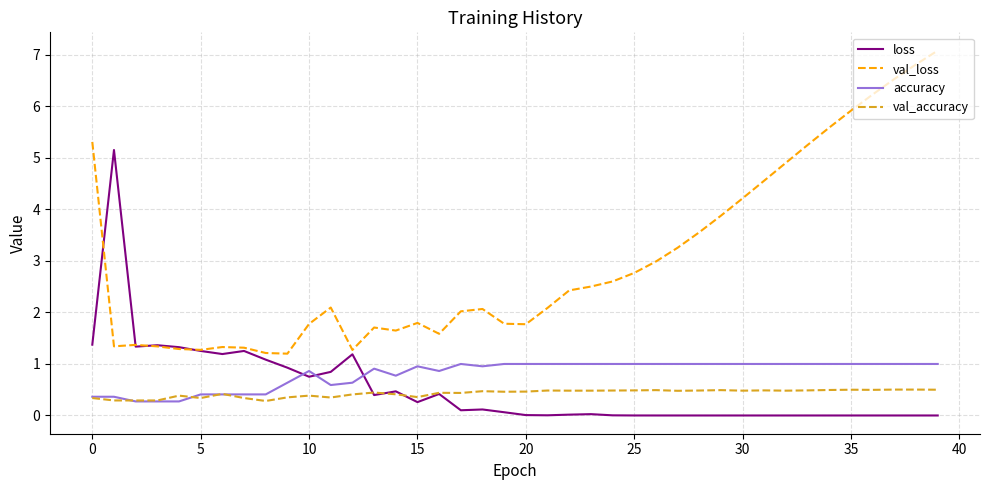

Which series has the widest spread of values?

val_loss